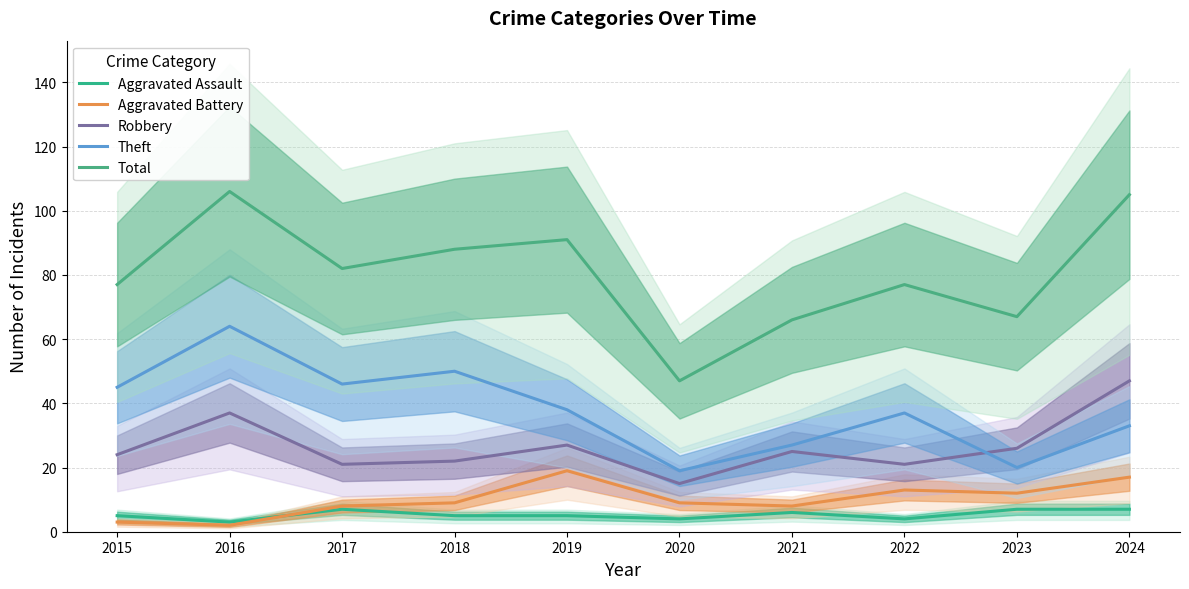

Which category has the lowest value in the Theft series?

2020